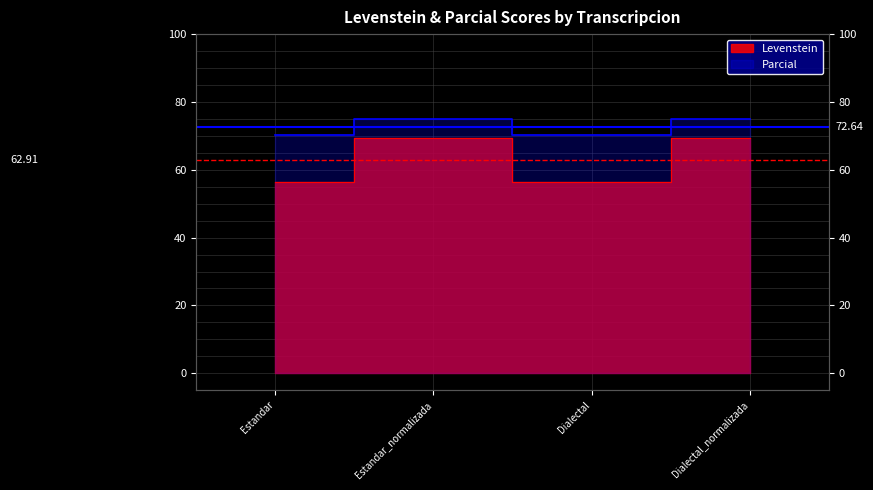

What is the total value across all series at Estandar?

126.6